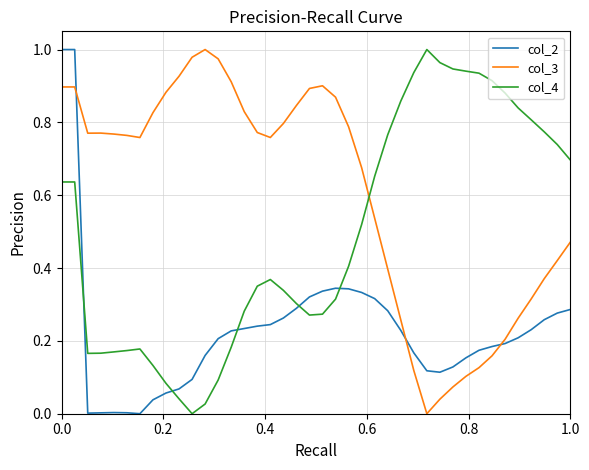

How many intersections are there between col_3 and col_4?

1